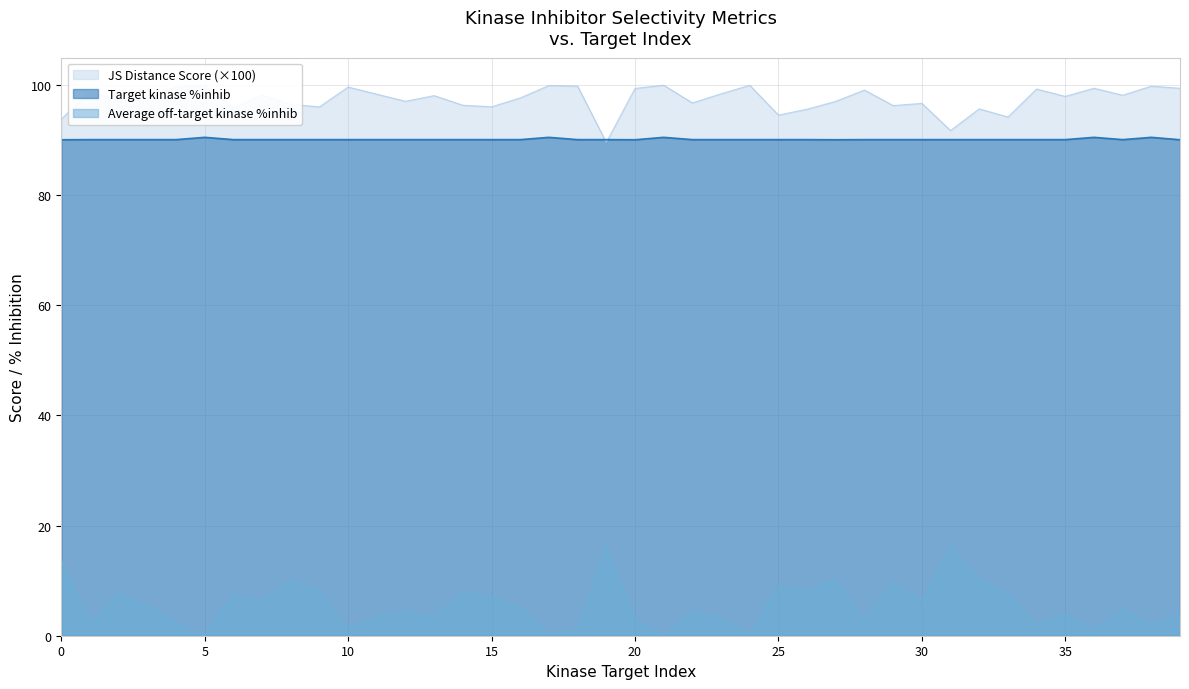

How many interior local valleys does the JS Distance Score series have?

13